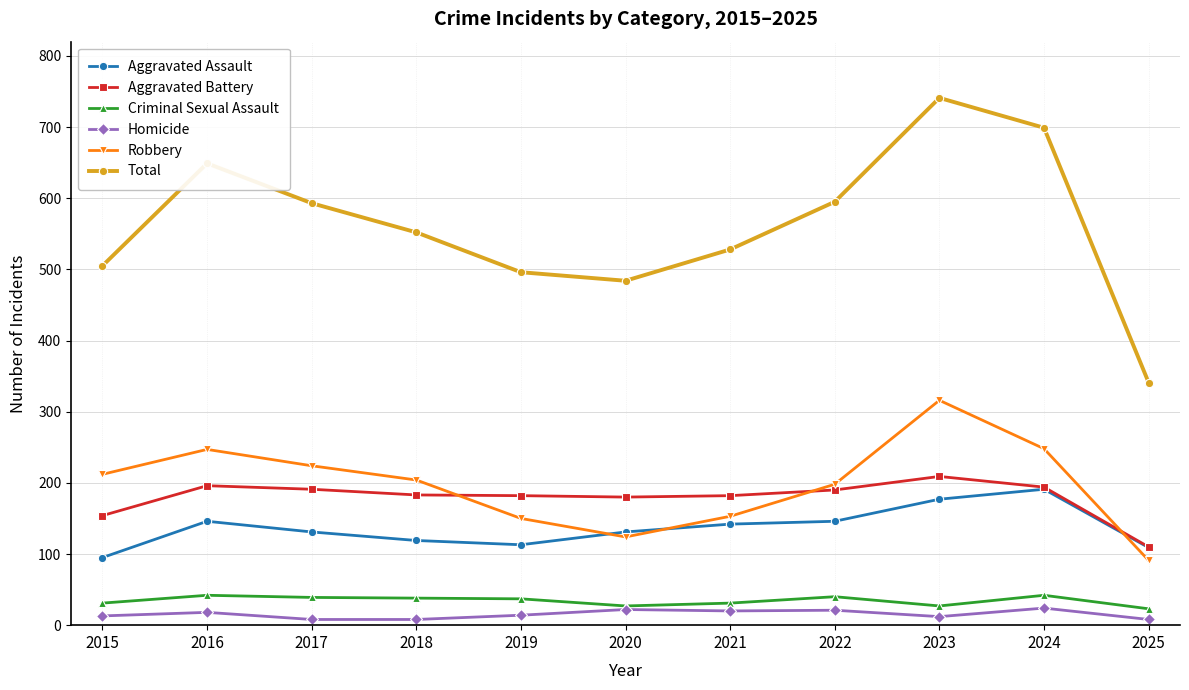

True or false: Robbery and Homicide cross at least once.

False